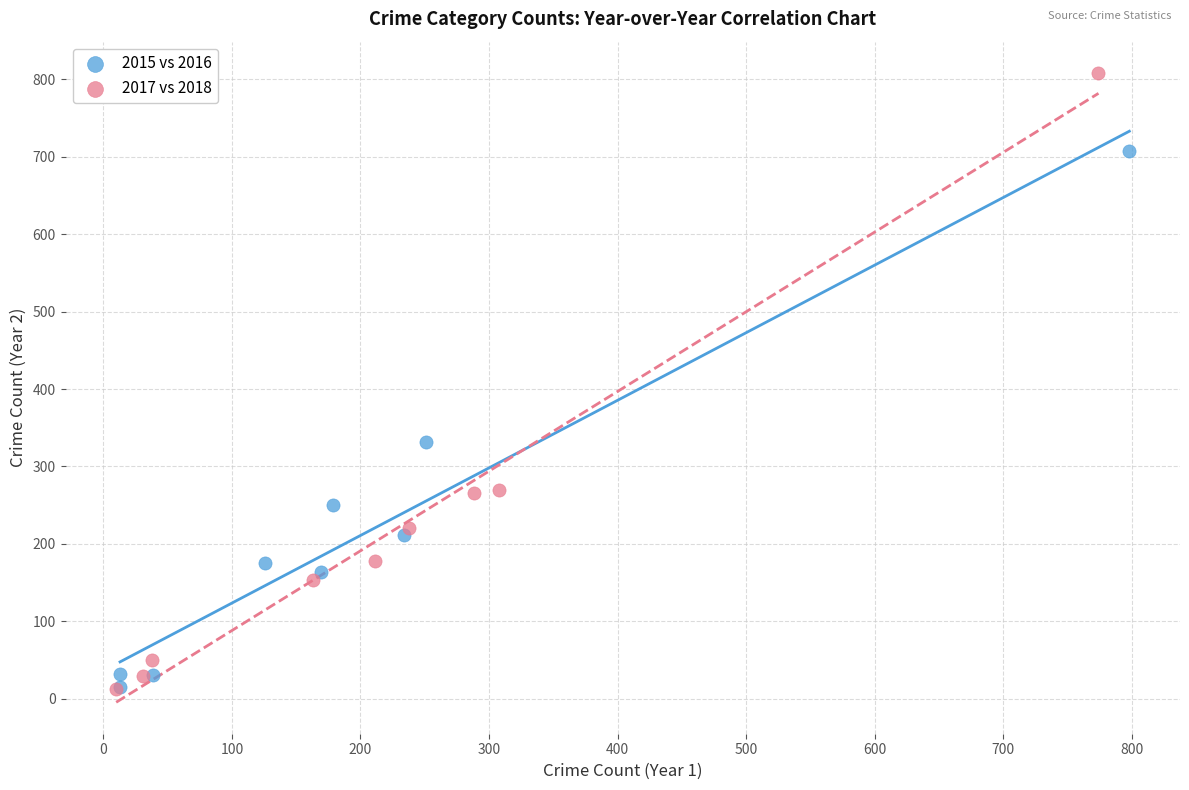

Which series contains the highest Y value?

2017 vs 2018